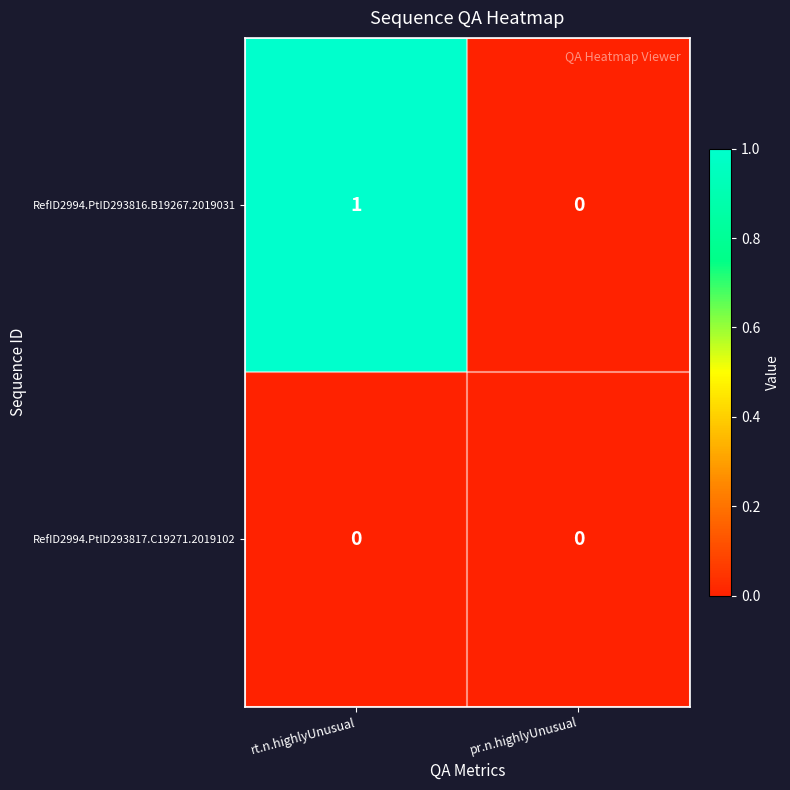

Which series changed the most between rt.n.highlyUnusual and pr.n.highlyUnusual?

RefID2994.PtID293816.B19267.2019031